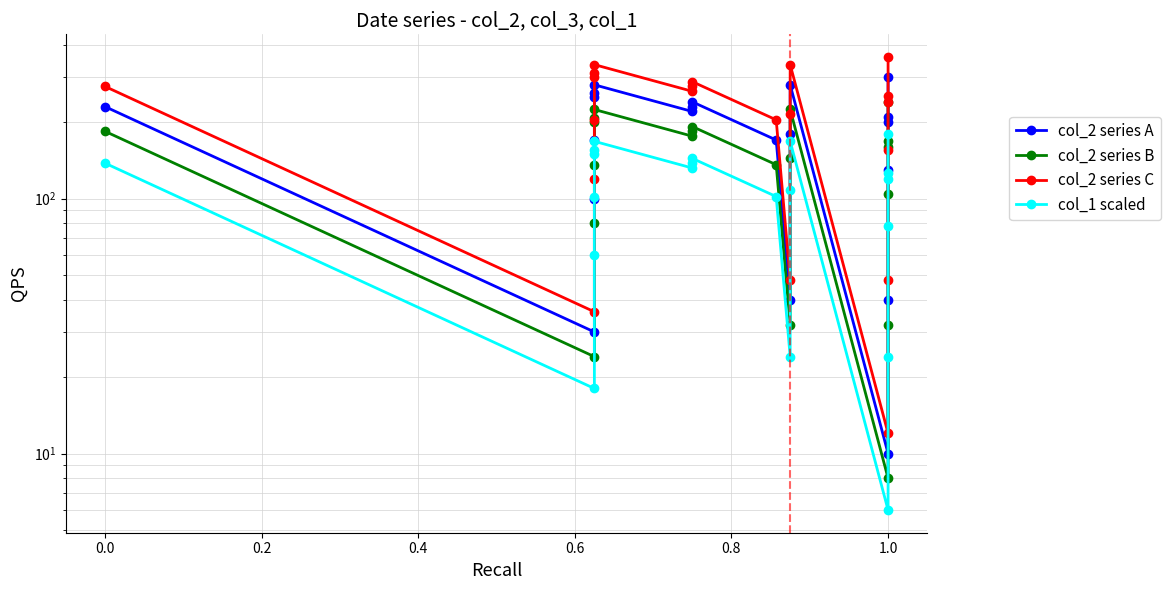

What is the minimum value for col_2 series B?

8